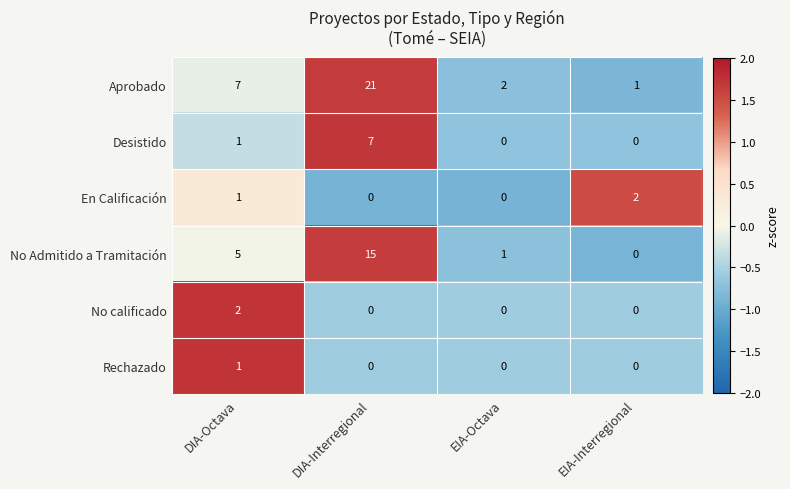

What is the average value of the Aprobado series?

8